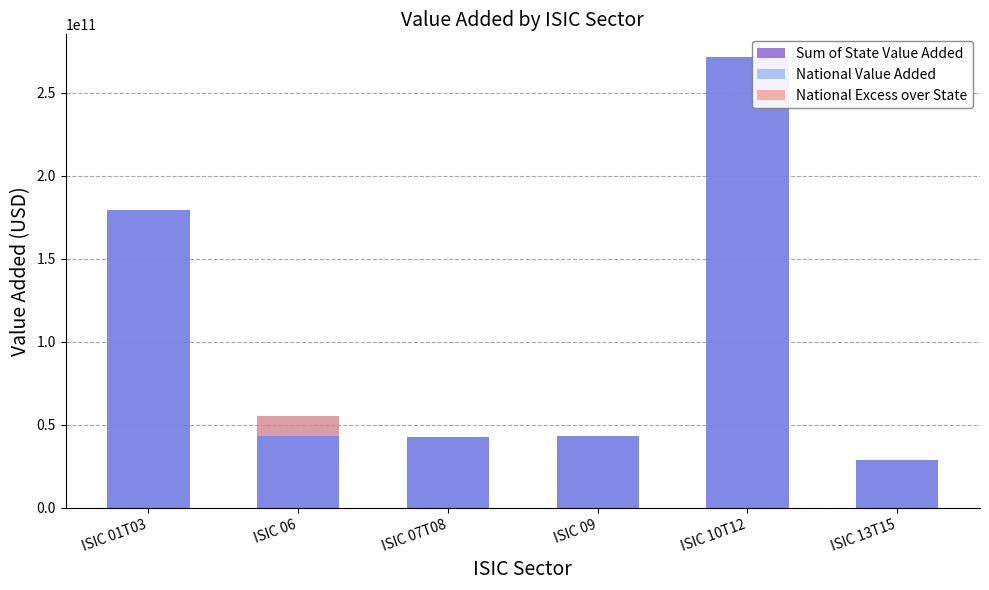

Is the value of Sum of State Value Added at ISIC 07T08 greater than the value of National Excess over State at ISIC 10T12?

Yes